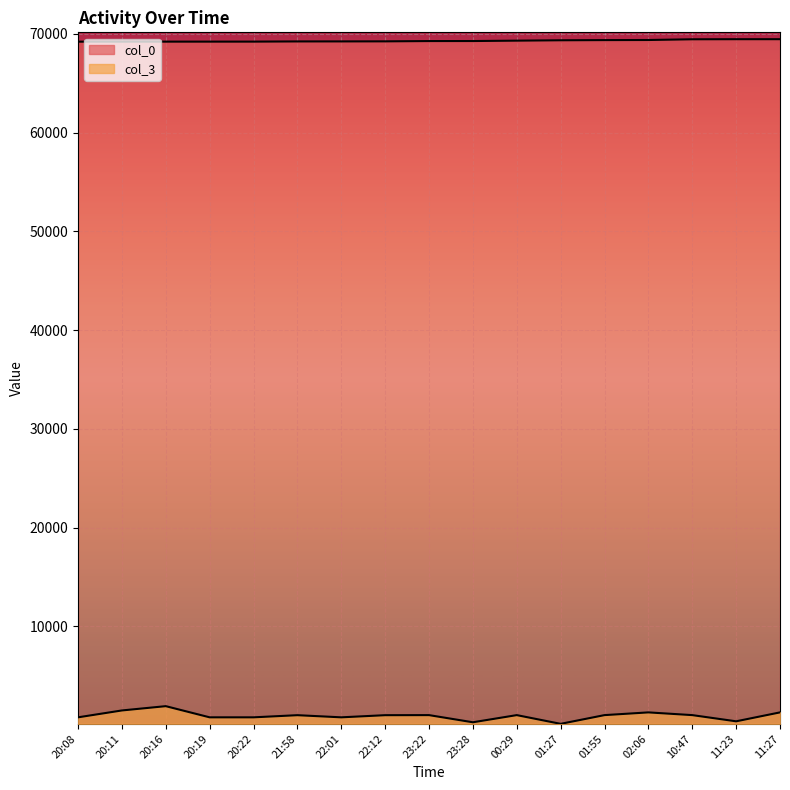

Which series has the largest total across all categories?

col_0